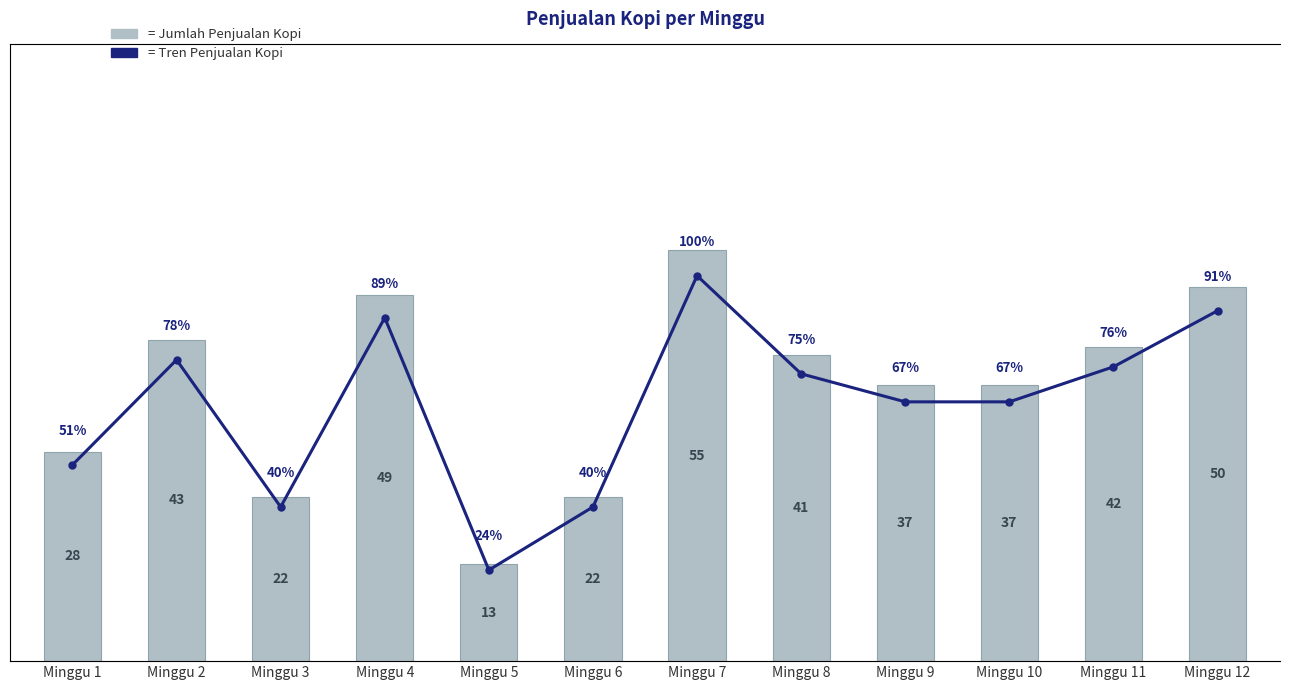

At which label does Tren Kopi reach its minimum?

Minggu 5